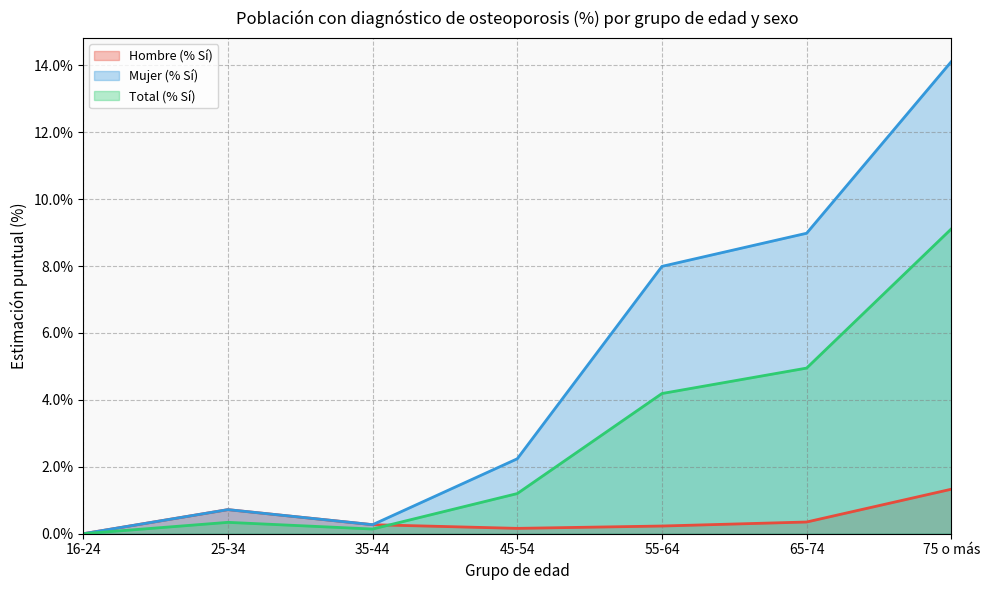

How many categories are shown in the chart?

7